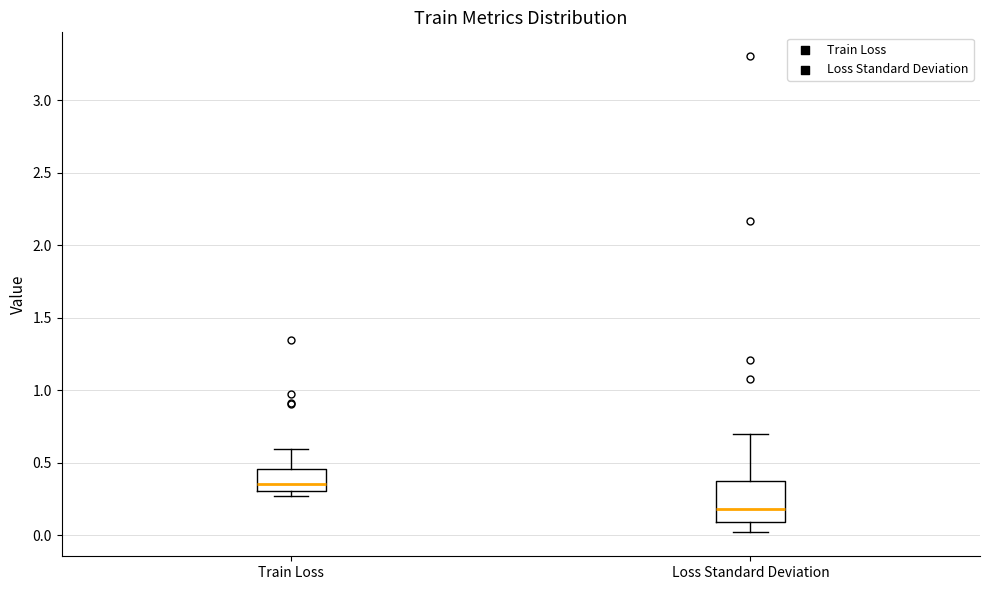

Comparing the boxes themselves (not the whiskers), which one is the tallest?

Loss Standard Deviation